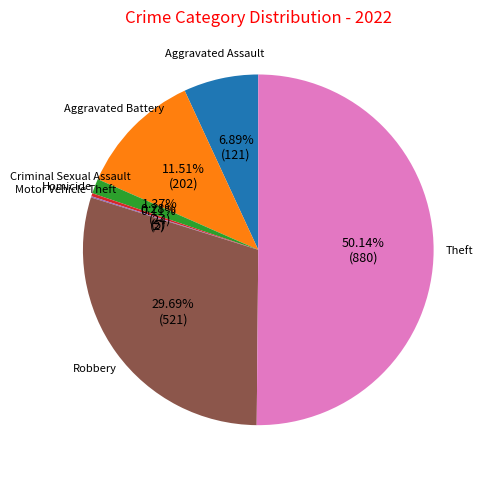

How many segments does this pie chart have?

7